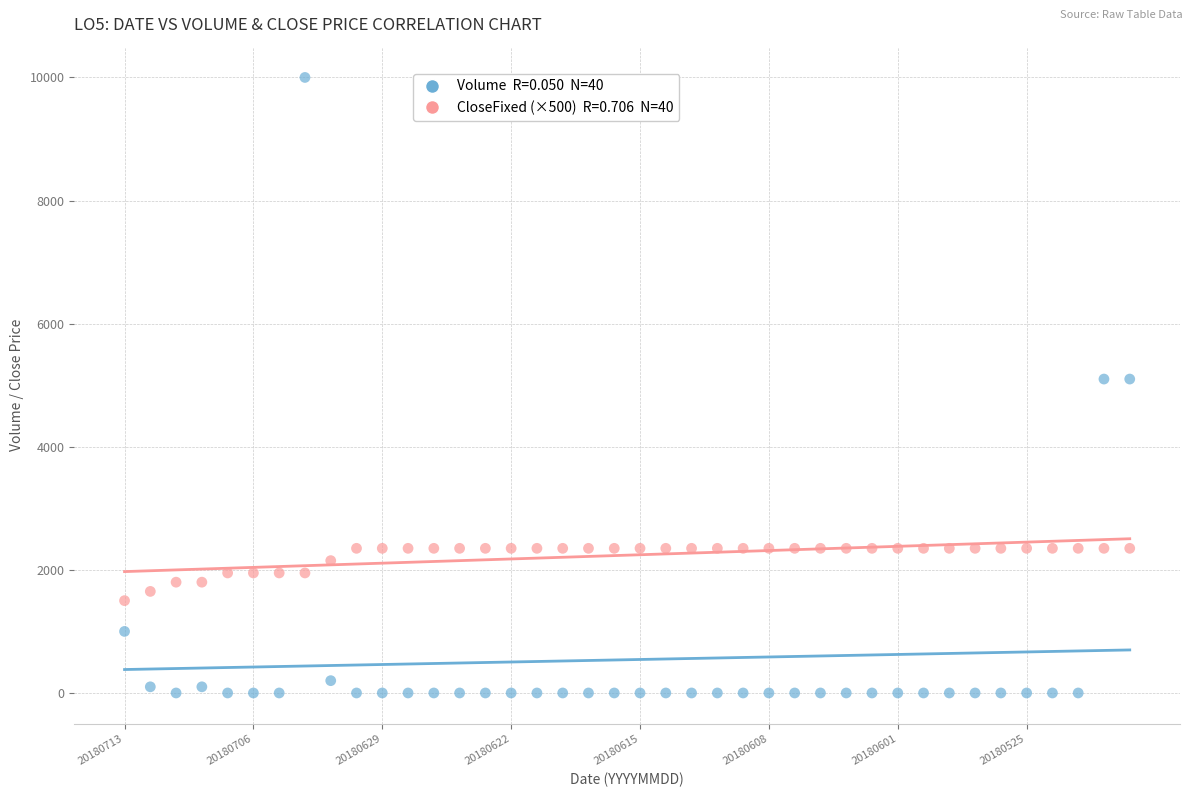

Across all data points, what is the range of Y values (max minus min)?

10000